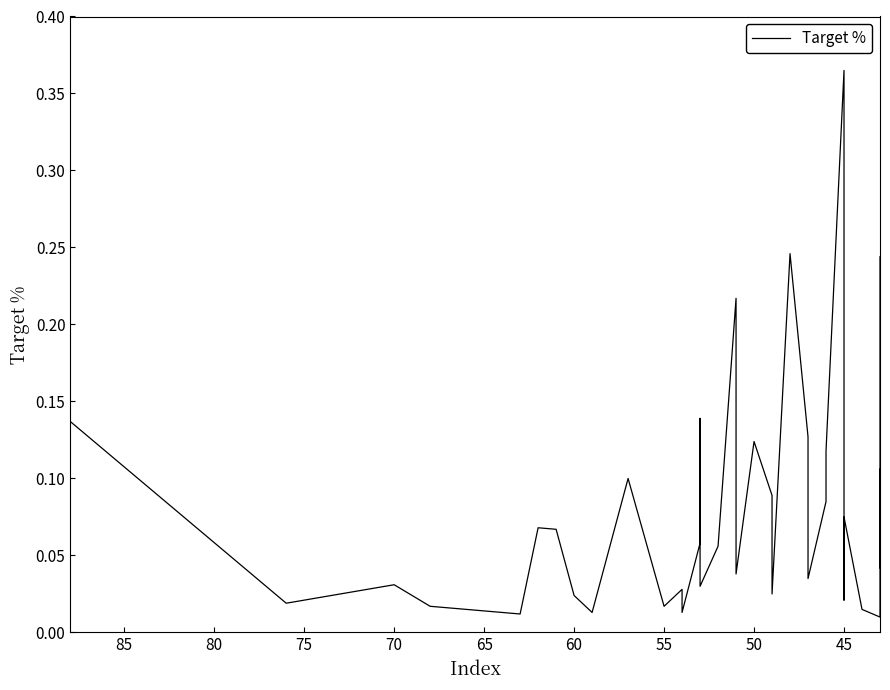

Which has a higher value, 31 or 65?

31